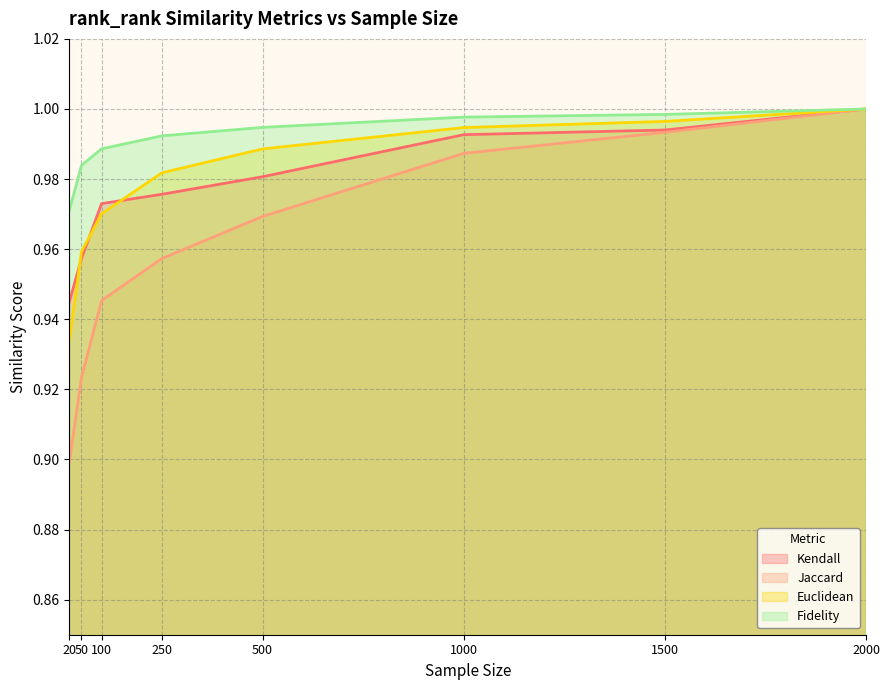

True or false: Euclidean and Jaccard cross at least once.

False